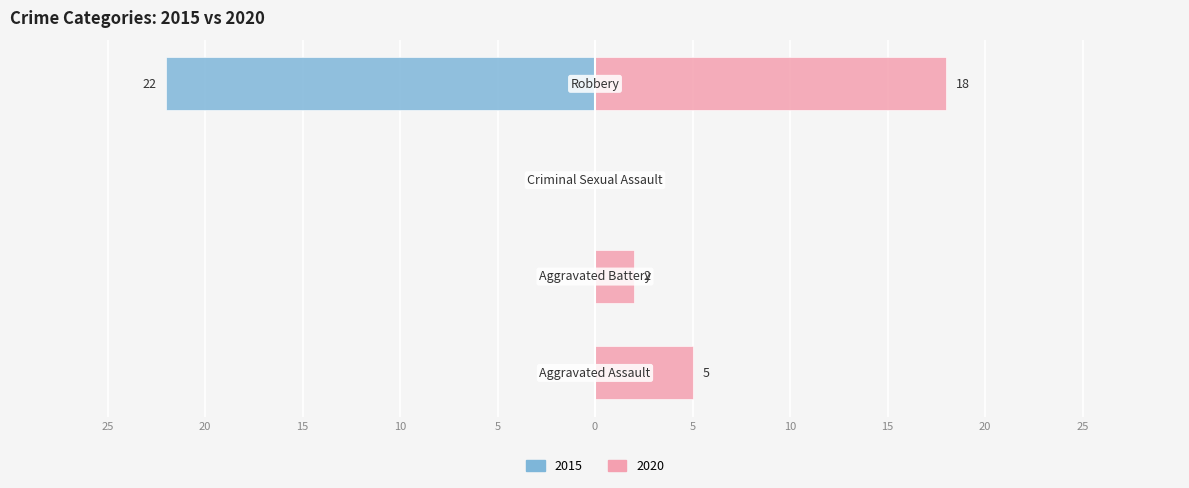

At how many categories does at least one series exceed 0?

3